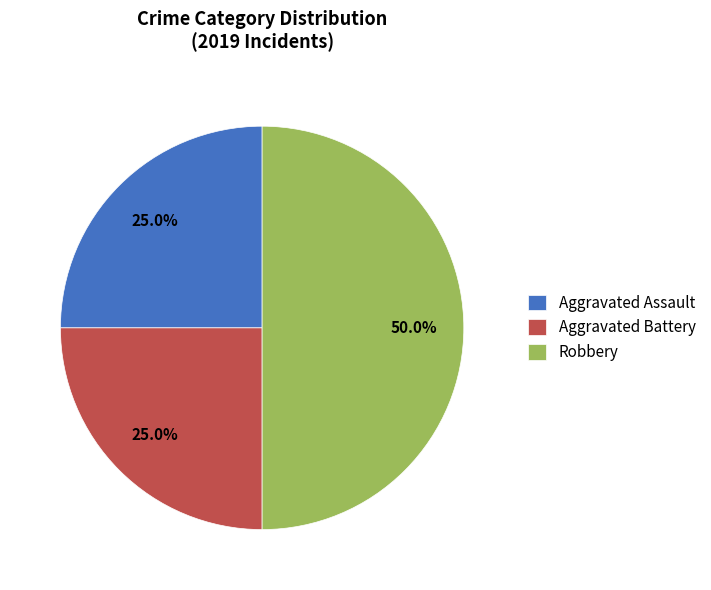

True or false: Aggravated Battery accounts for 25% of the total.

True